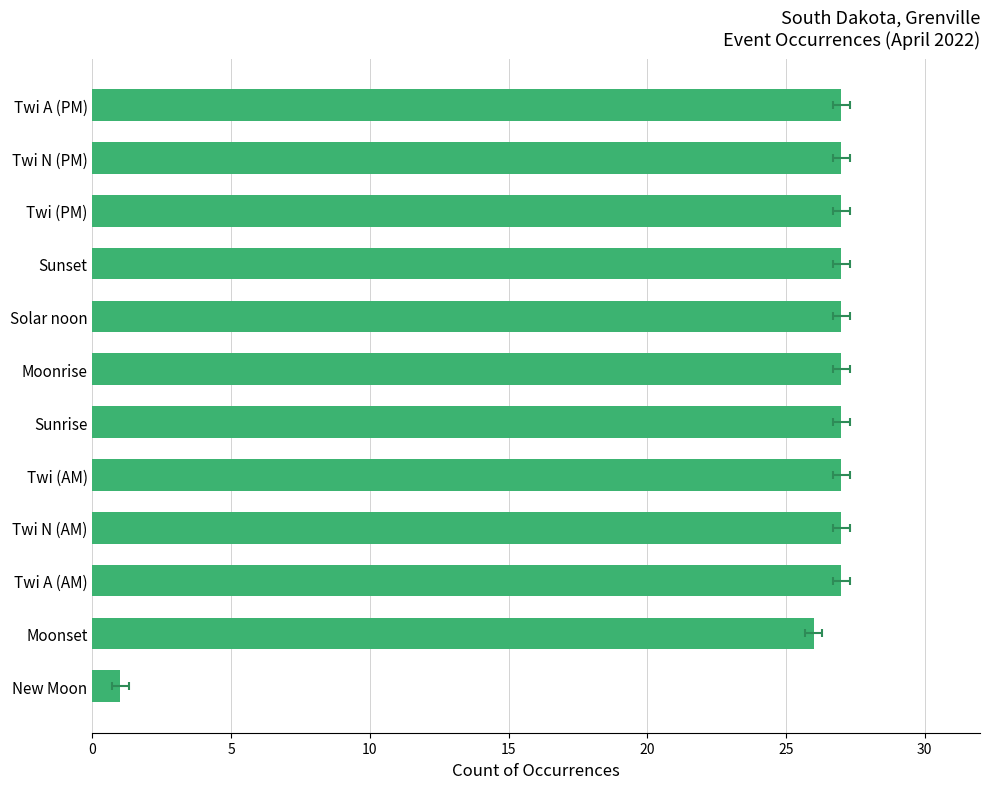

How many data points does each series have?

12